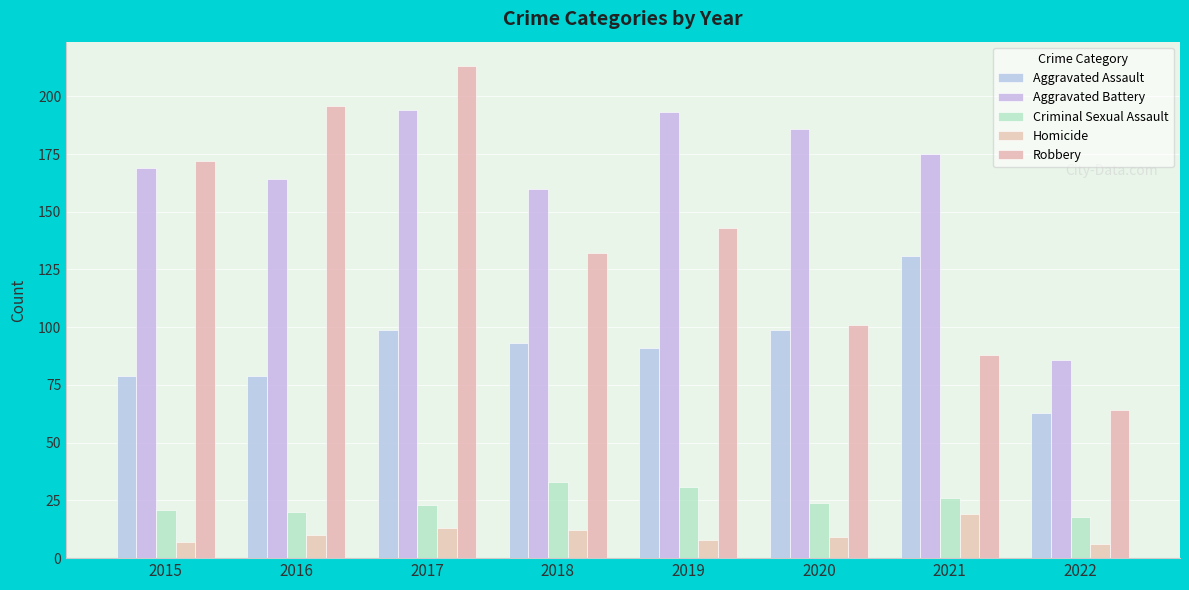

The Robbery series shows 172 at 2015. True or false?

True